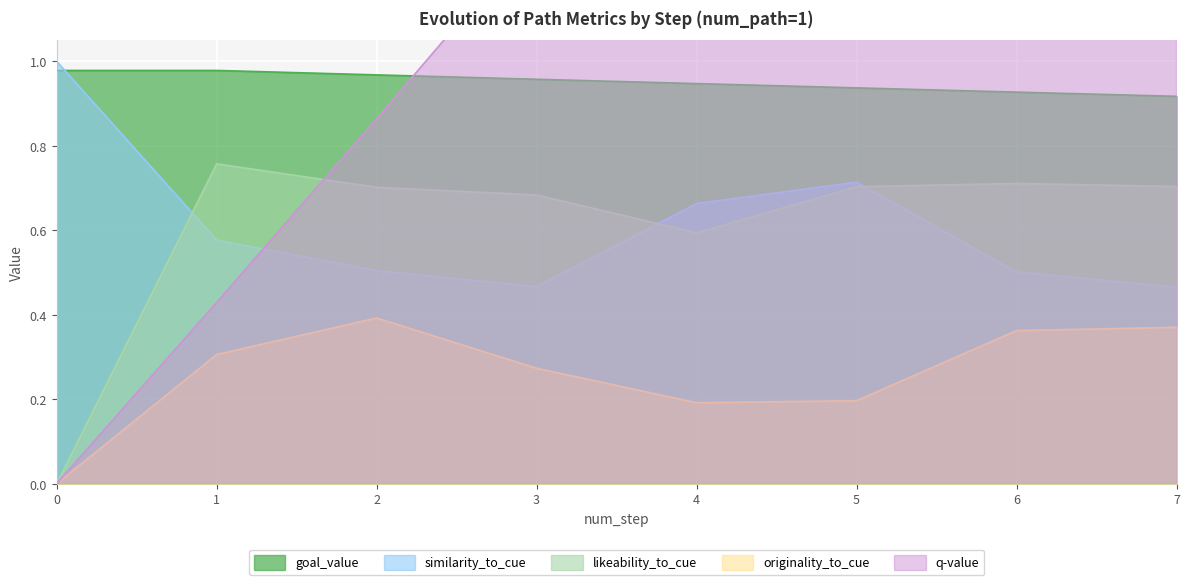

Which series has the widest spread of values?

q-value